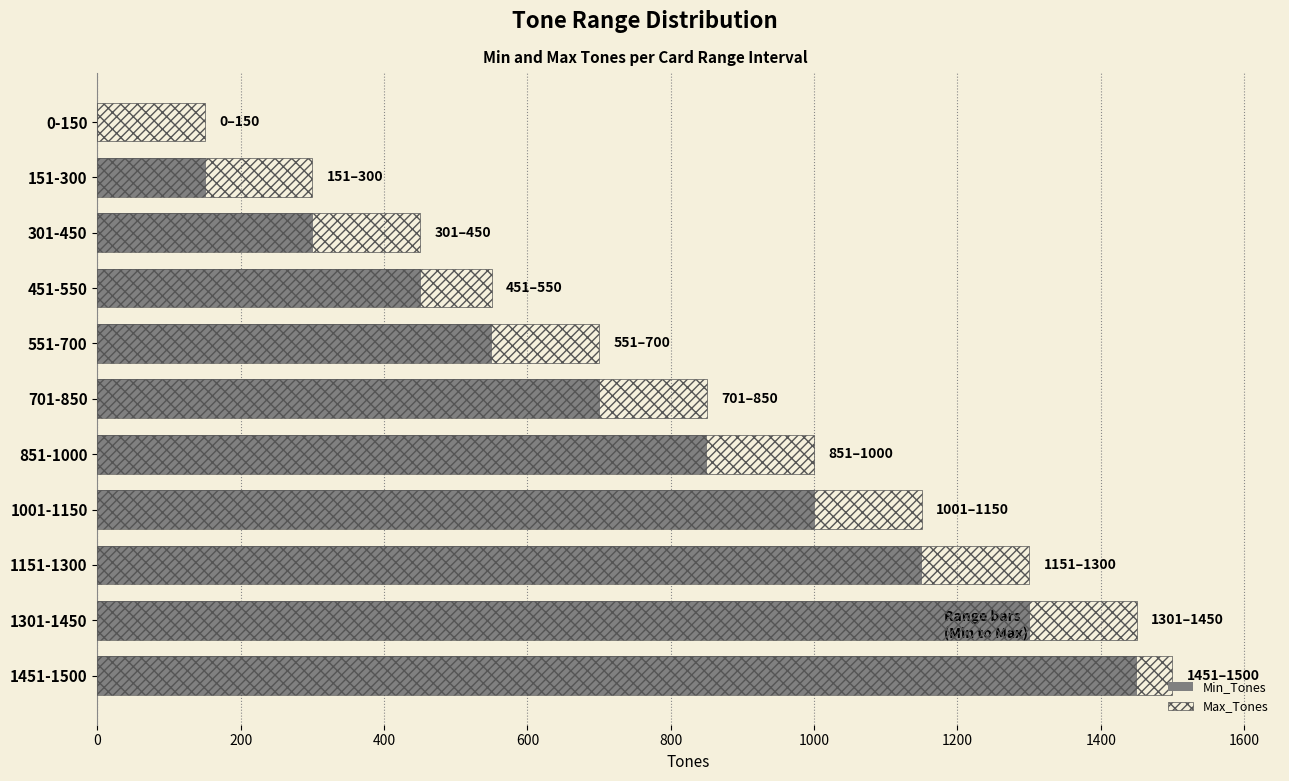

What is the value of the Min_Tones bar at the 7th from the left?

851